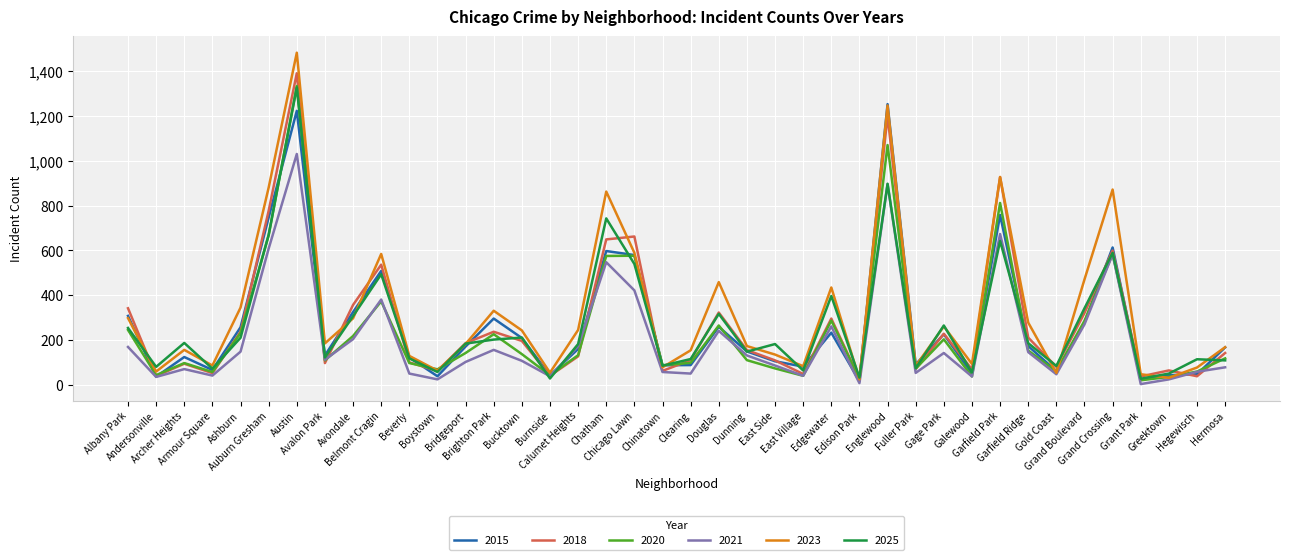

Which series has the widest spread of values?

2023